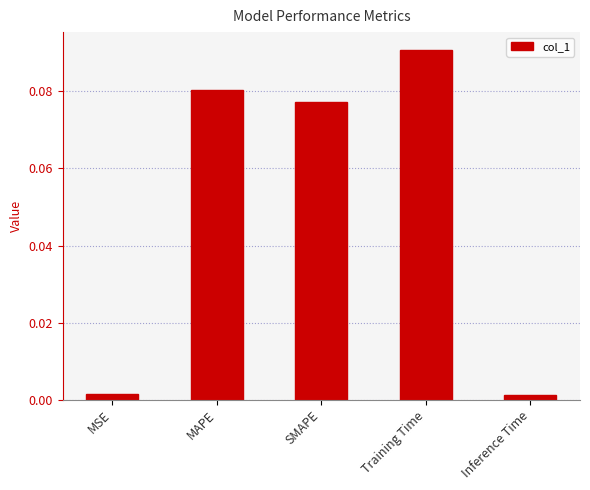

Which label corresponds to the largest value in the chart?

Training Time